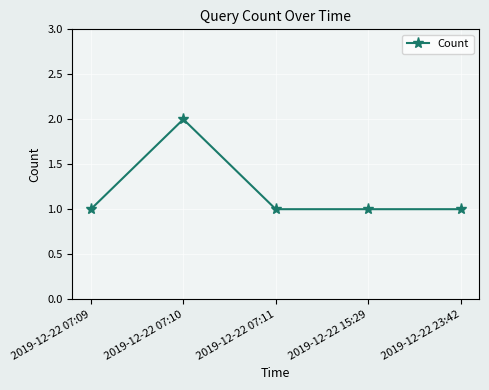

True or false: the data has more than 0 interior local peaks.

True